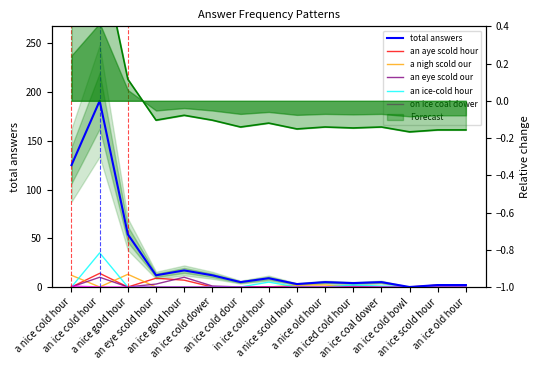

Is it true that on ice coal dower equals 1 at an ice cold bowl?

False